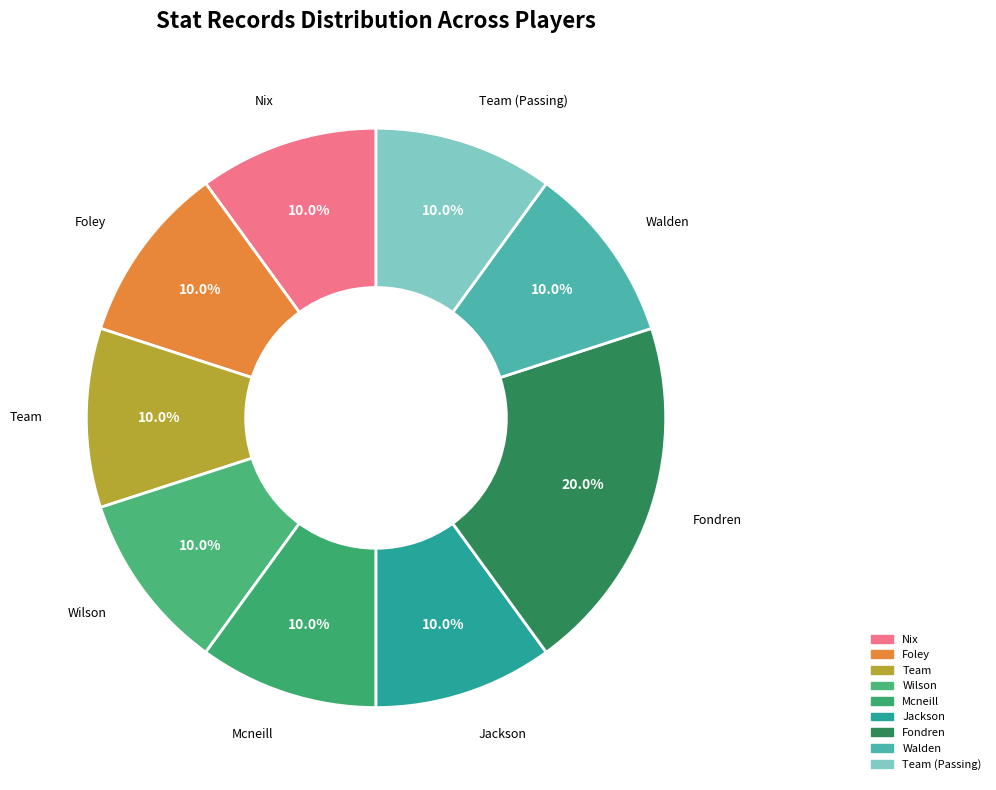

Does Foley account for over 50% of the chart?

No